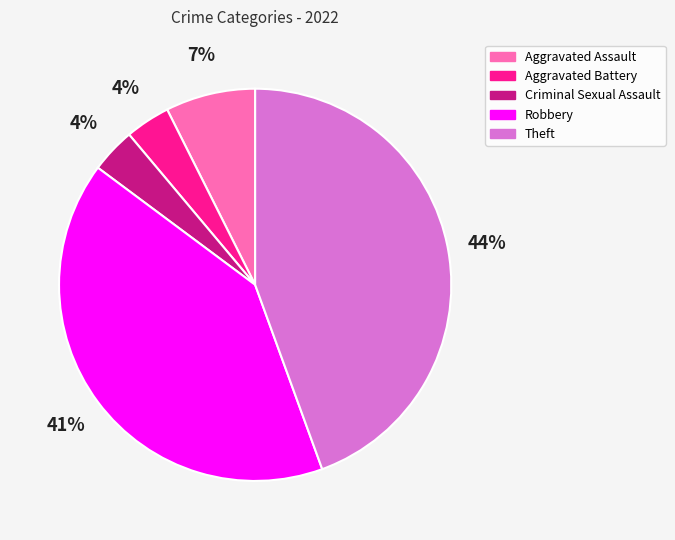

How many segments does this pie chart have?

5